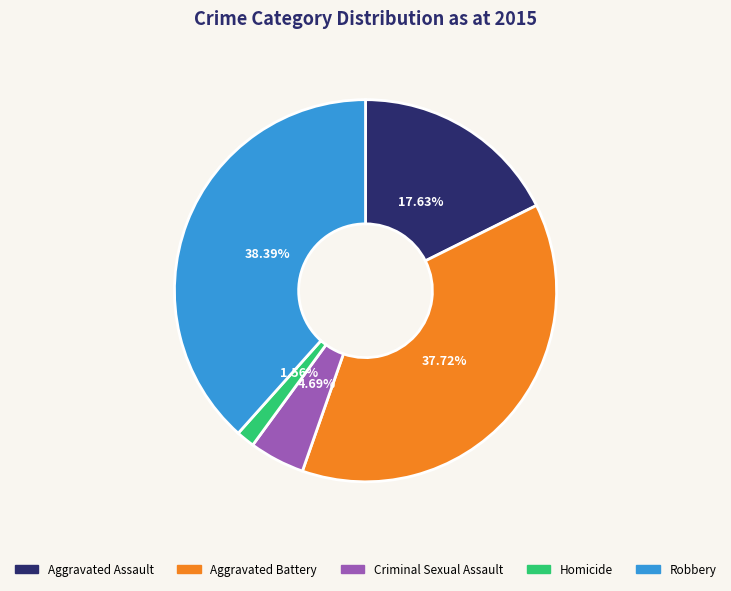

Between Aggravated Assault and Criminal Sexual Assault, which is larger?

Aggravated Assault